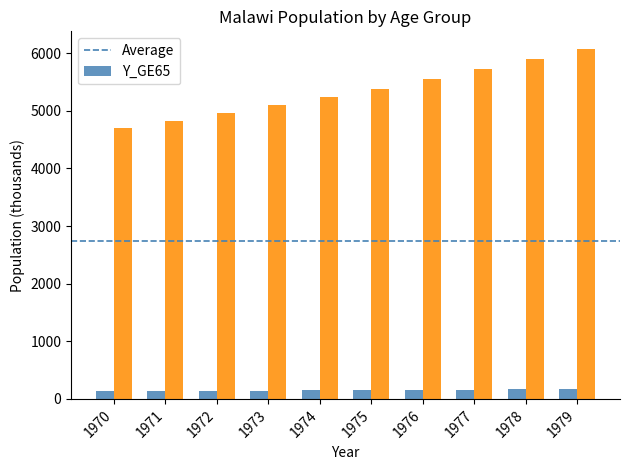

Rank the series by their maximum value, from lowest to highest.

Y_GE65, _T